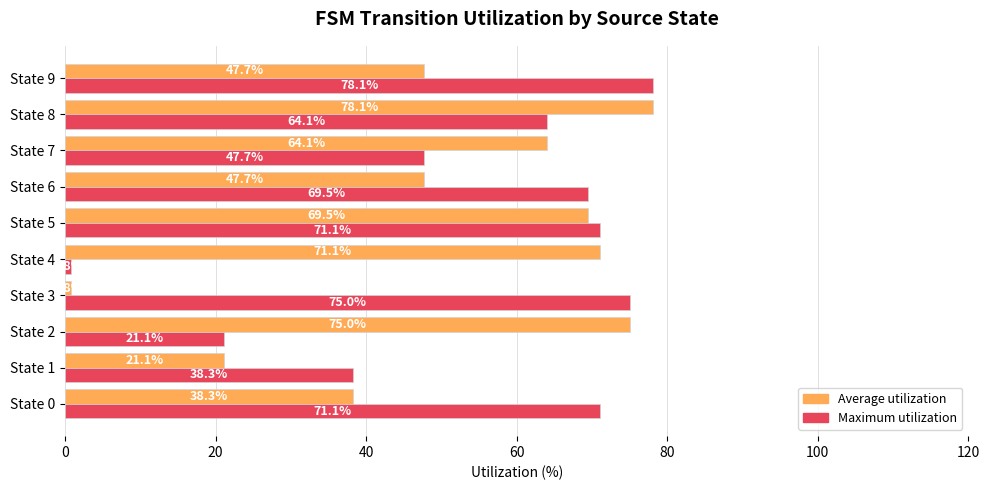

What is the total value across all series at State 2?

96.1